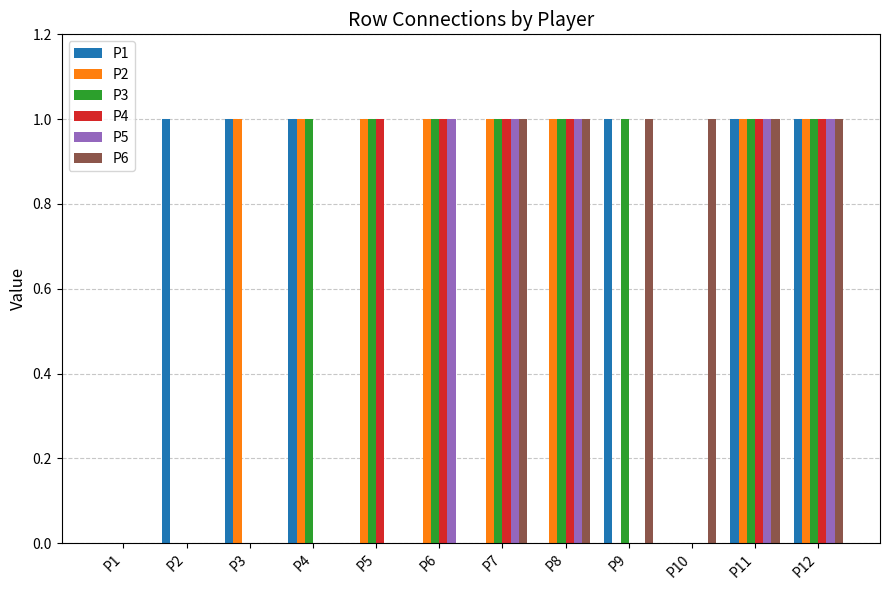

What is the sum of all P4 values?

6